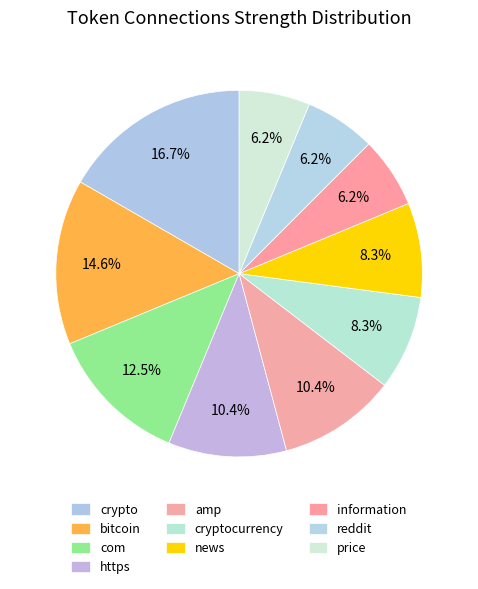

How many slices are in this pie chart?

10